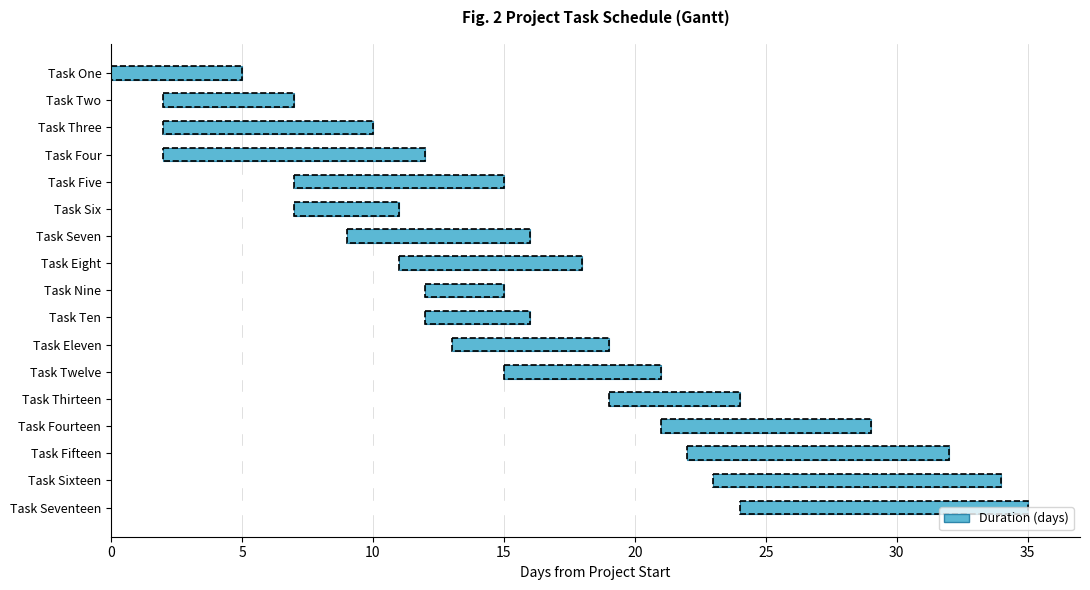

Between Task Fourteen and Task One, which is larger?

Task Fourteen